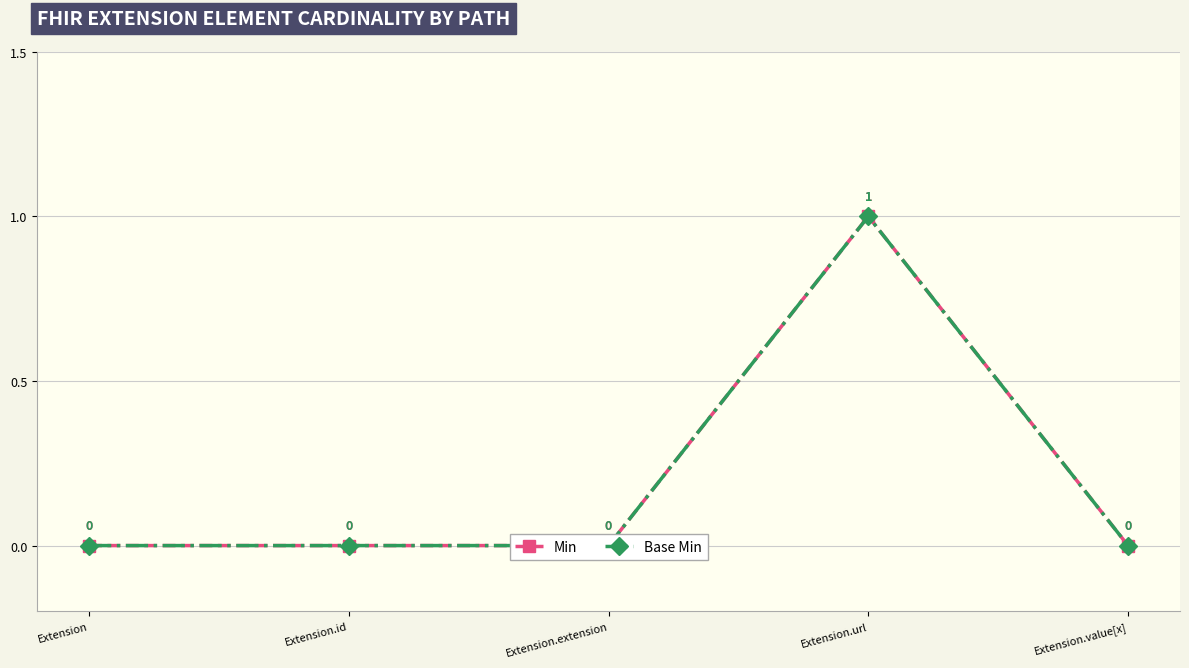

What is the label of the 3rd point from the left?

Extension.extension